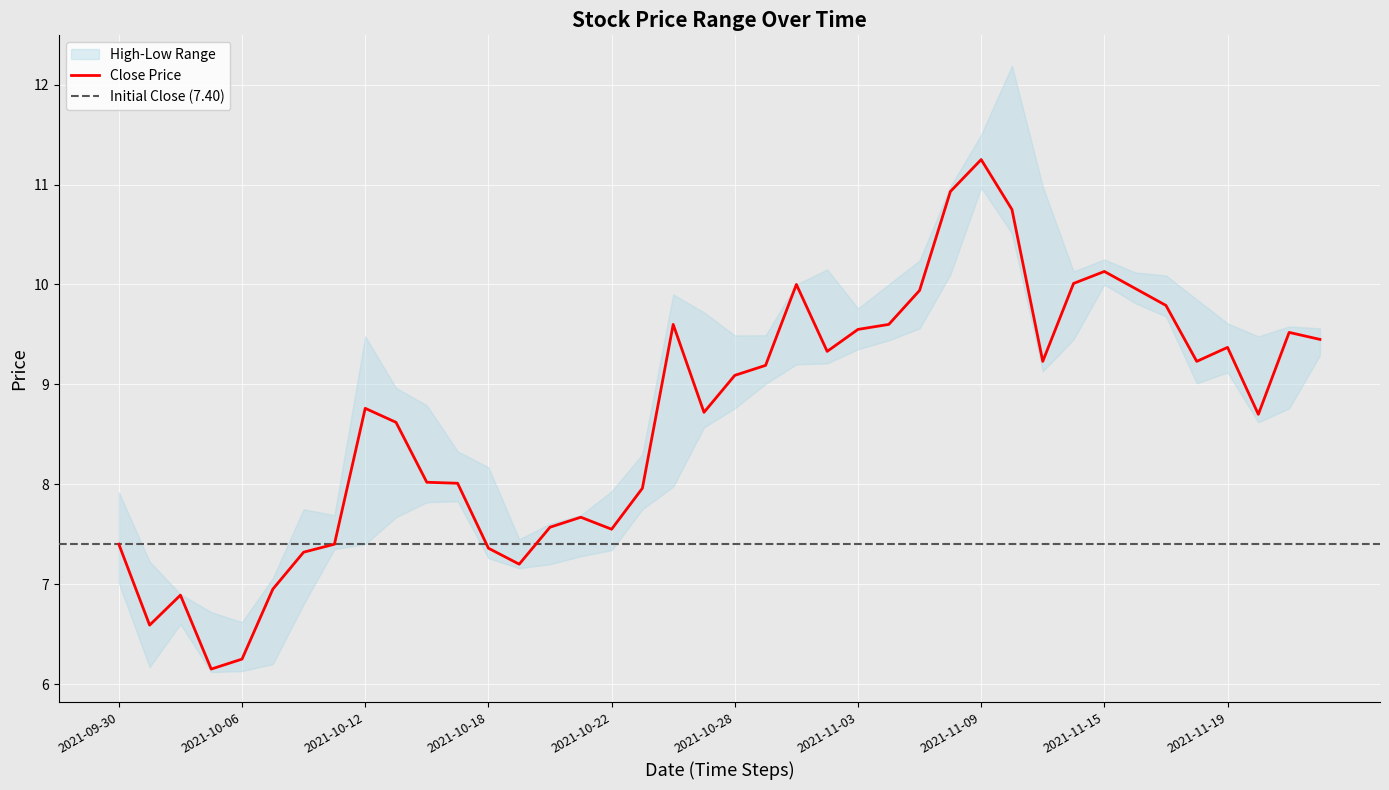

At which label is Low closest to 8?

2021-10-26